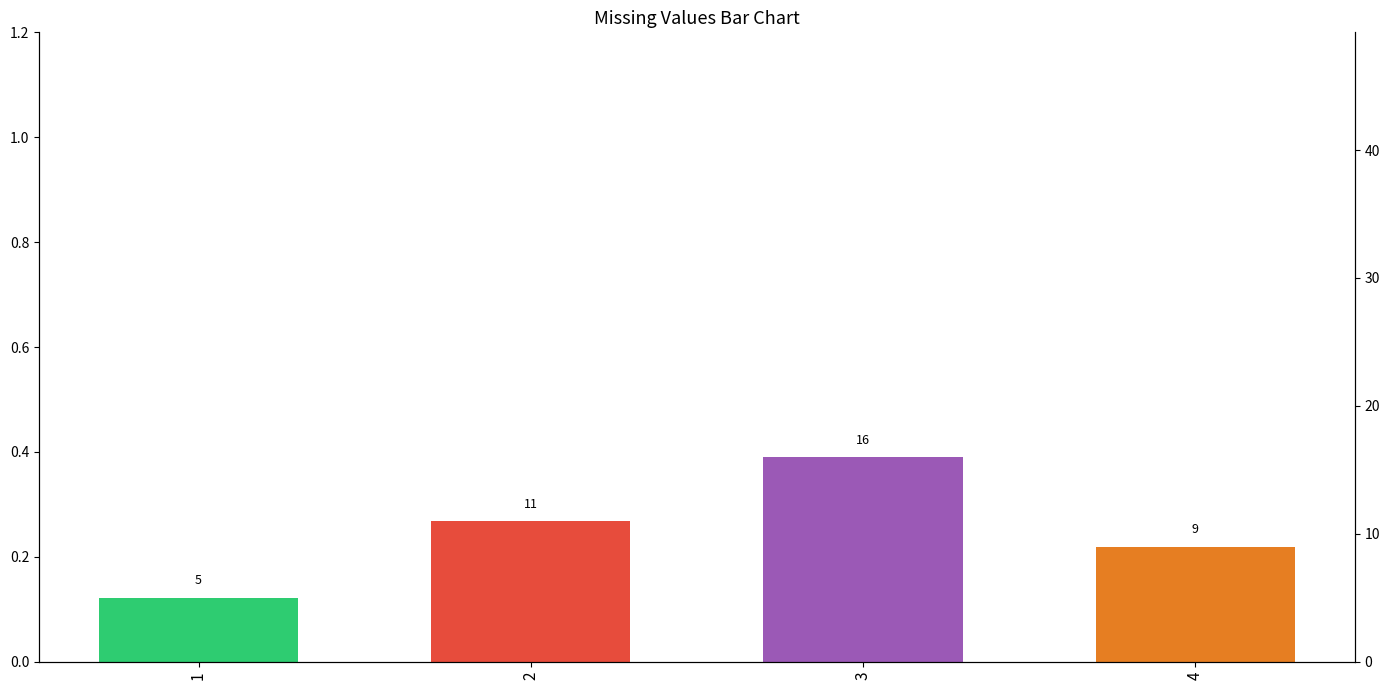

Count the values in the range 0 to 1.

4